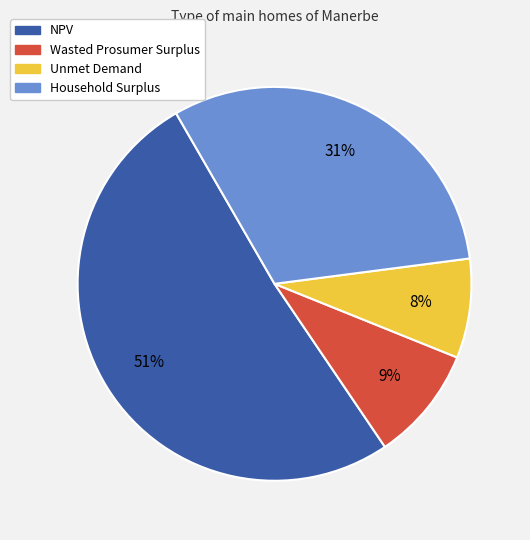

Is the sum of Unmet Demand and NPV greater than half?

Yes